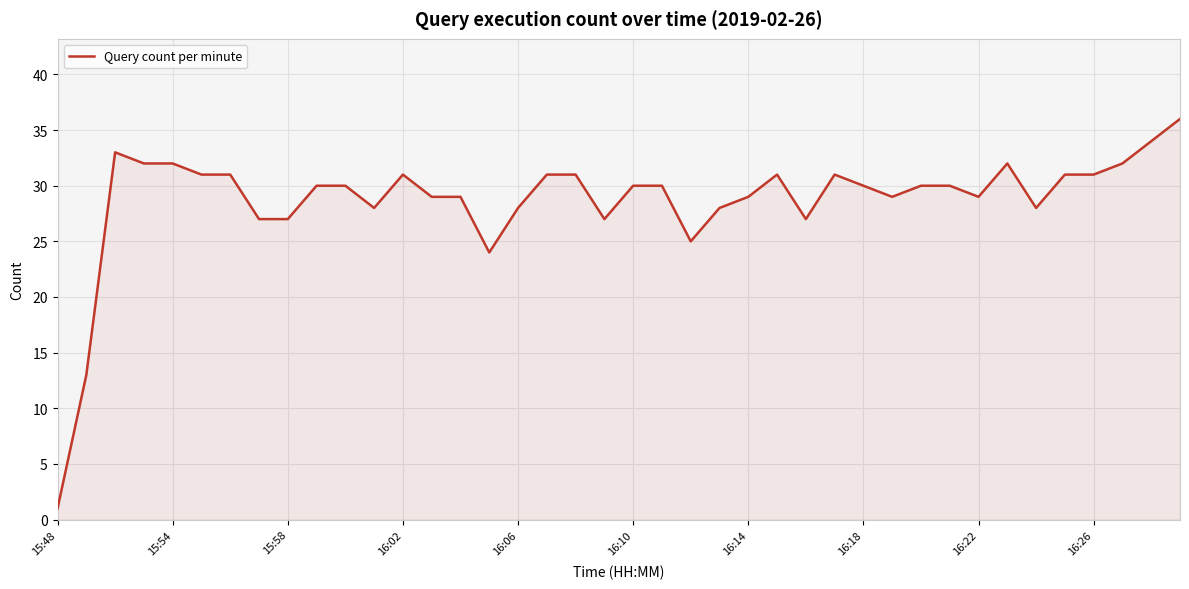

What is the maximum value shown in the chart?

36